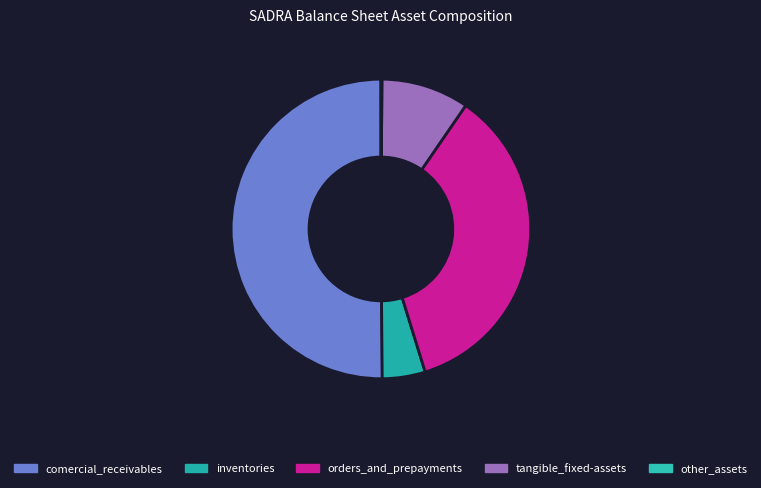

Combined, do other_assets and comercial_receivables account for over 50%?

Yes